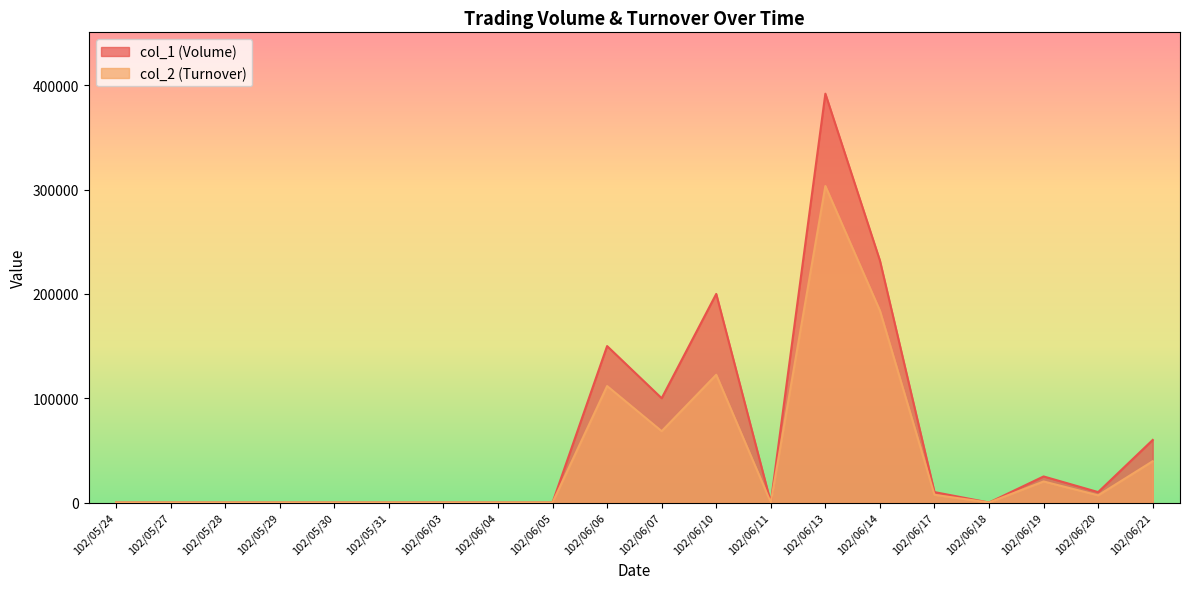

What is the highest value of the col_1 (Volume) series?

392000